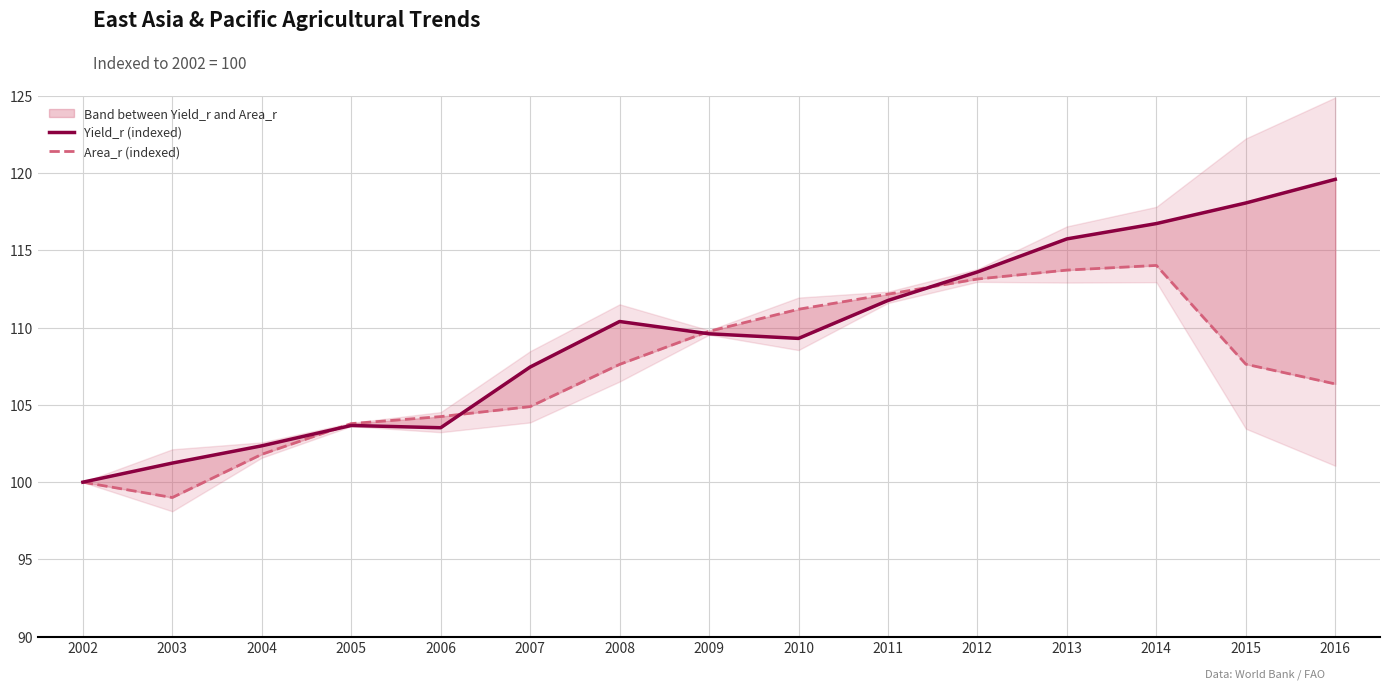

Is it true that Yield_r (indexed) equals 111.8 at 2011?

True